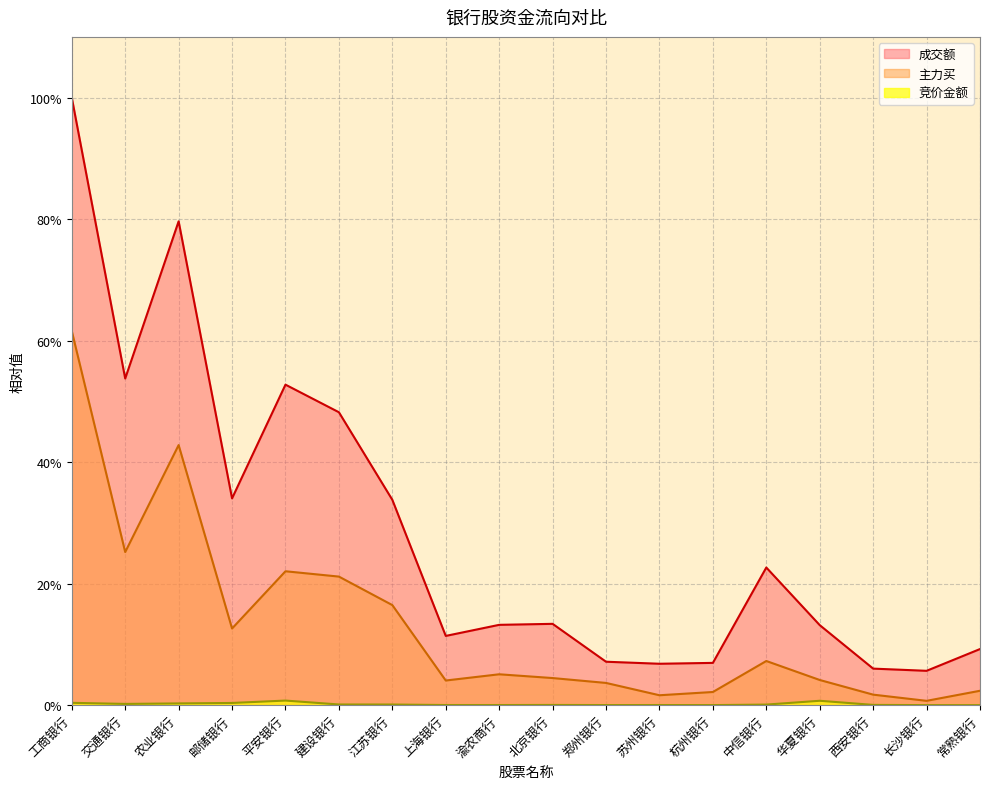

How many lines are shown in the chart?

3